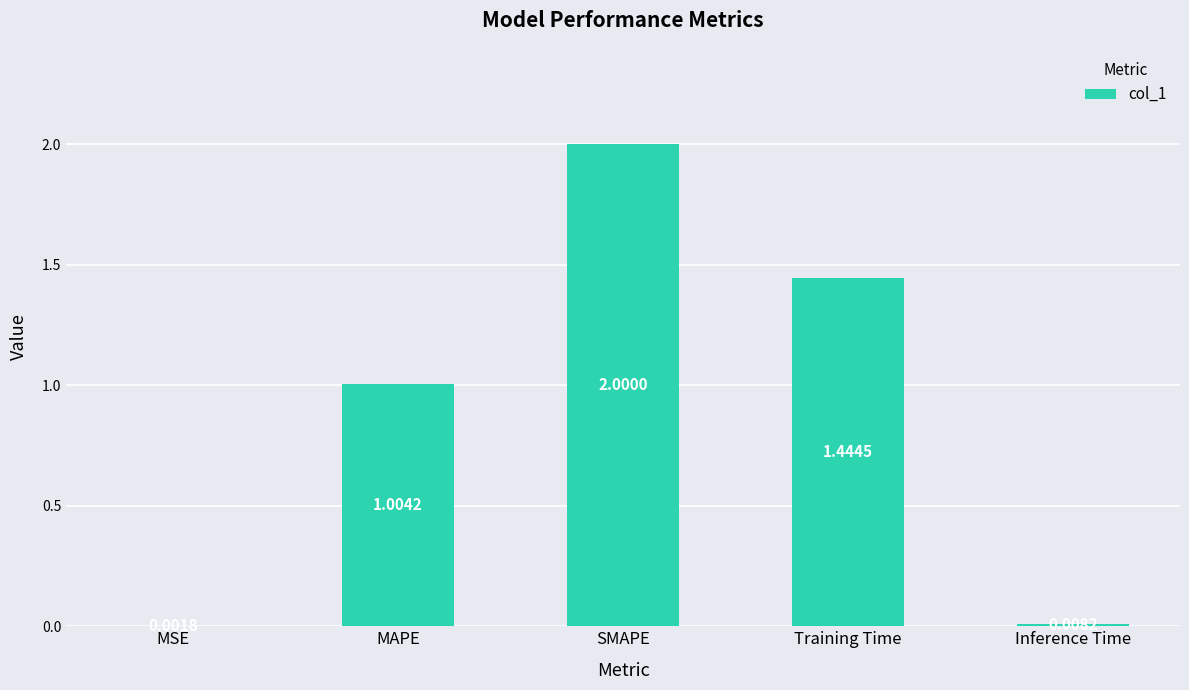

Count the number of categories in the chart.

5